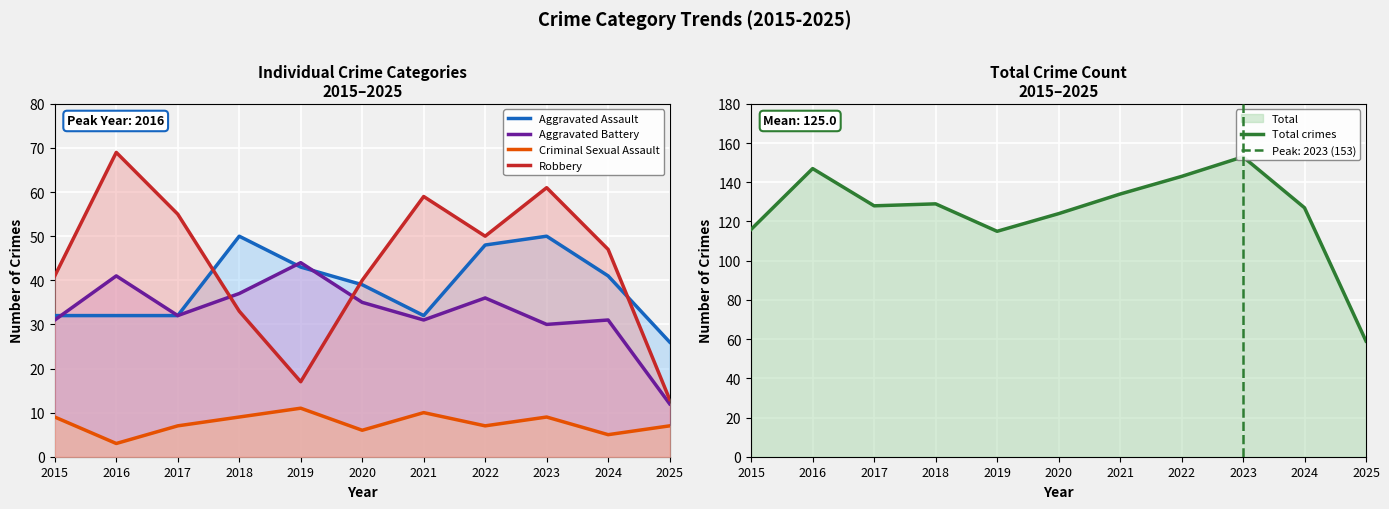

Which category has the lowest value in the Aggravated Battery series?

2025